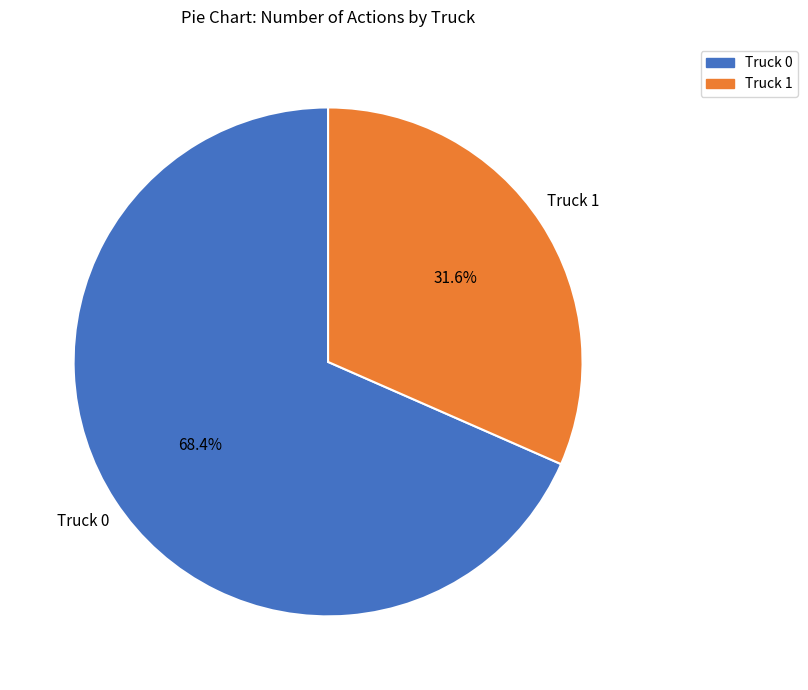

Rank the categories by value from lowest to highest.

Truck 1, Truck 0